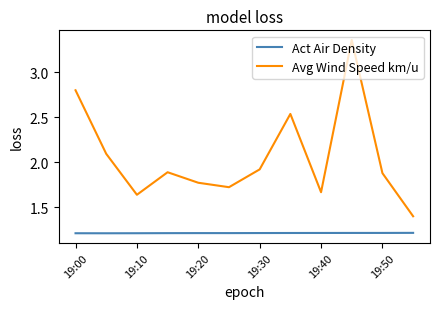

At how many categories does at least one series exceed 1?

12